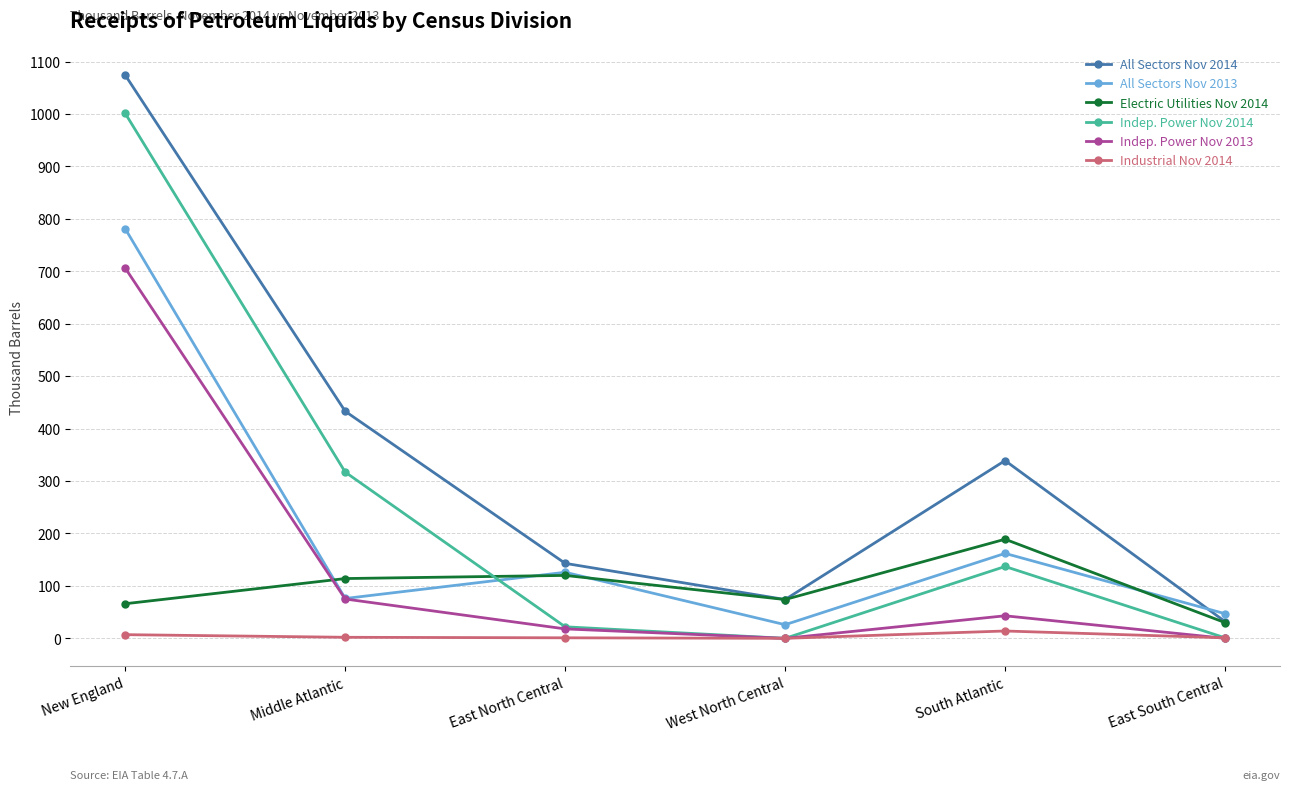

Is it true that Electric Utilities Nov 2014 equals 74 at West North Central?

True